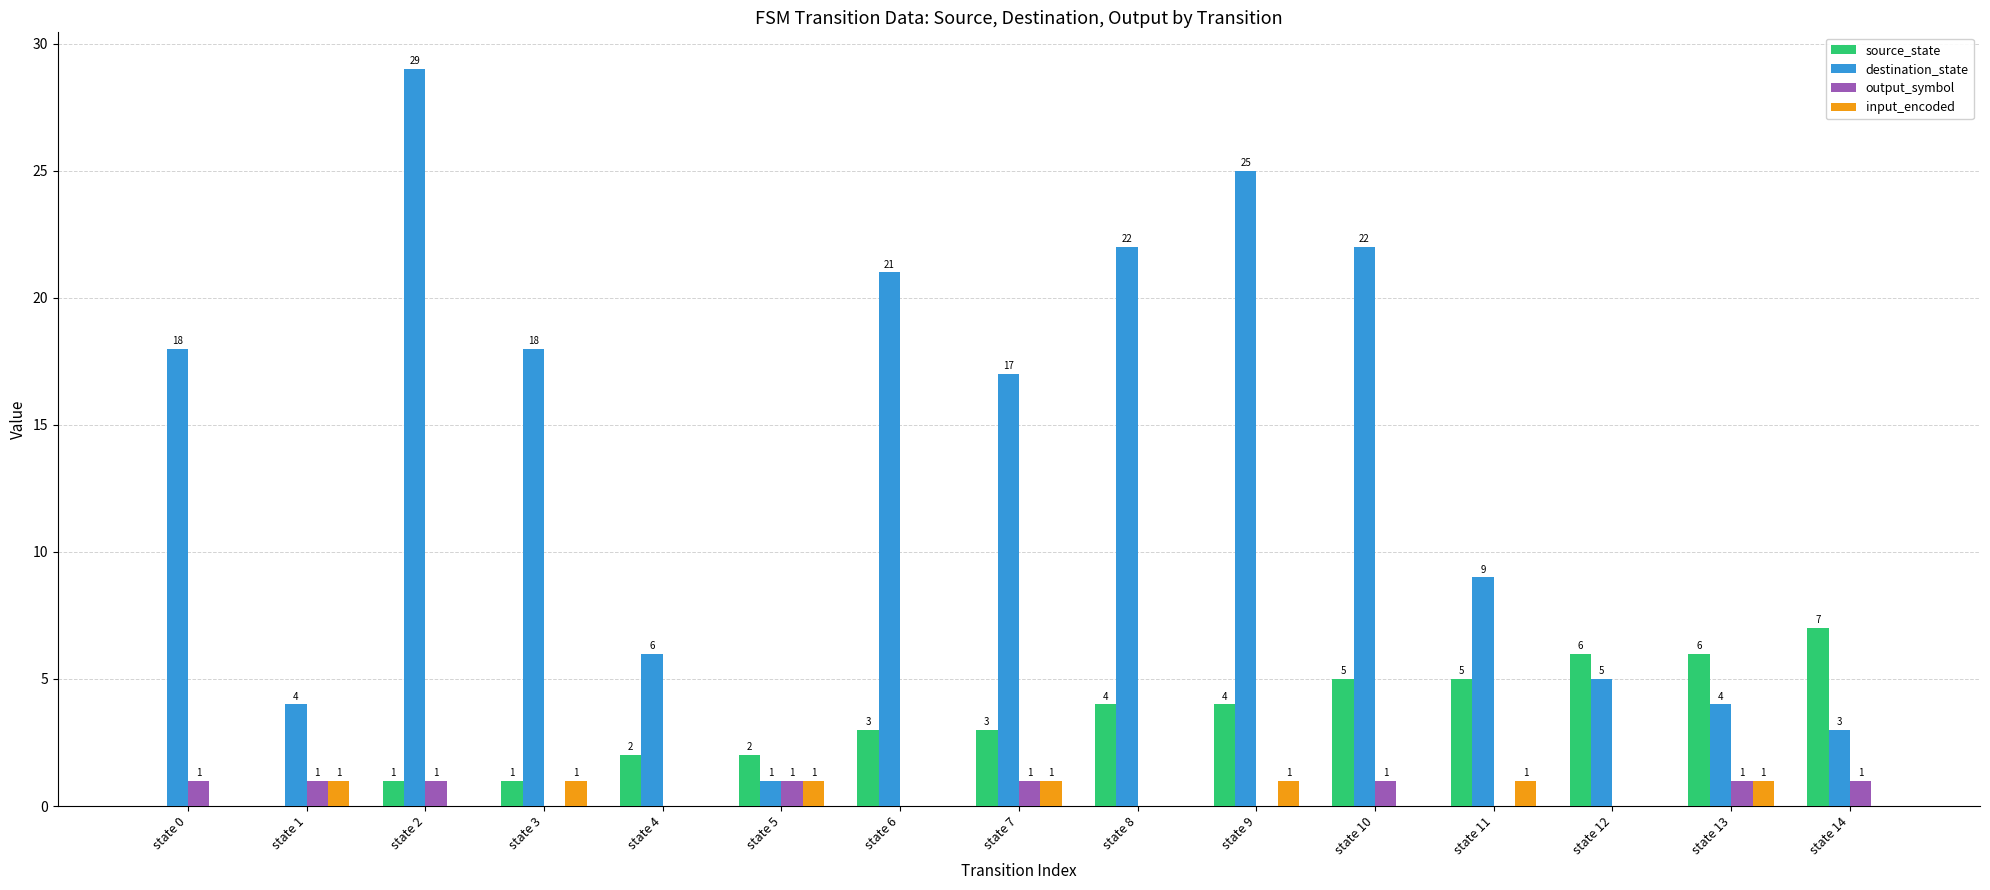

Which category has the highest value across all series?

state 2